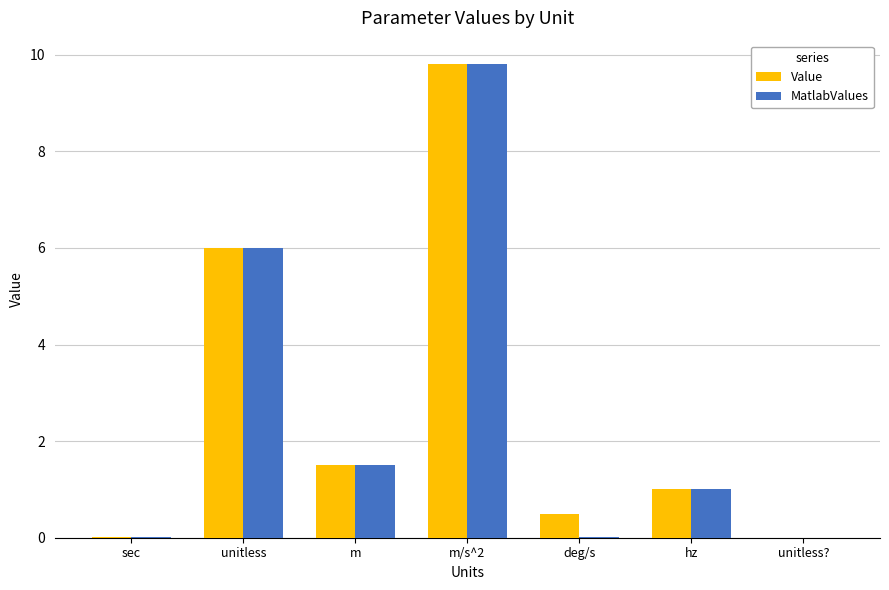

What is the sum of all MatlabValues values?

18.3